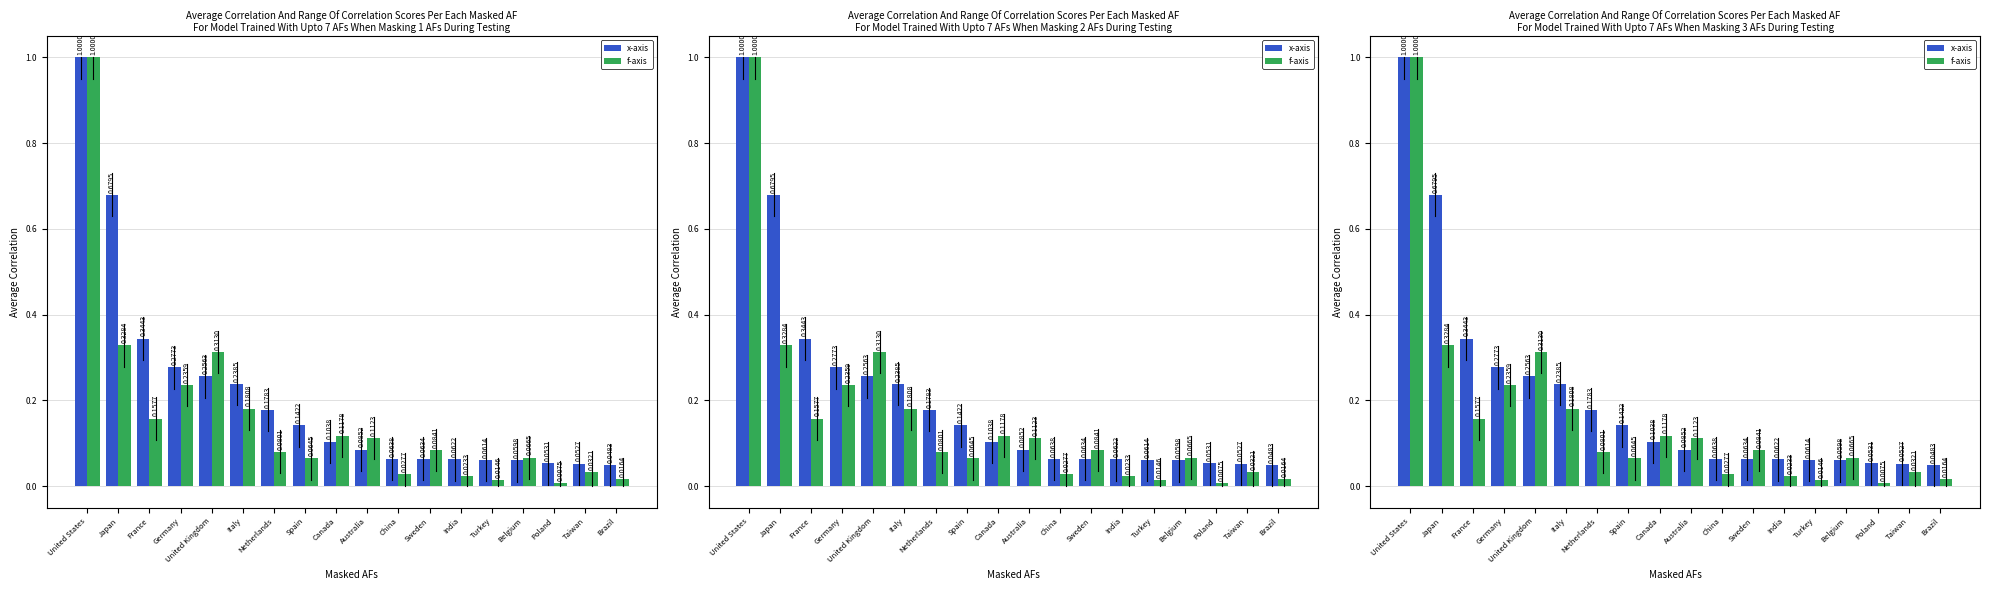

What position from the left is India?

13